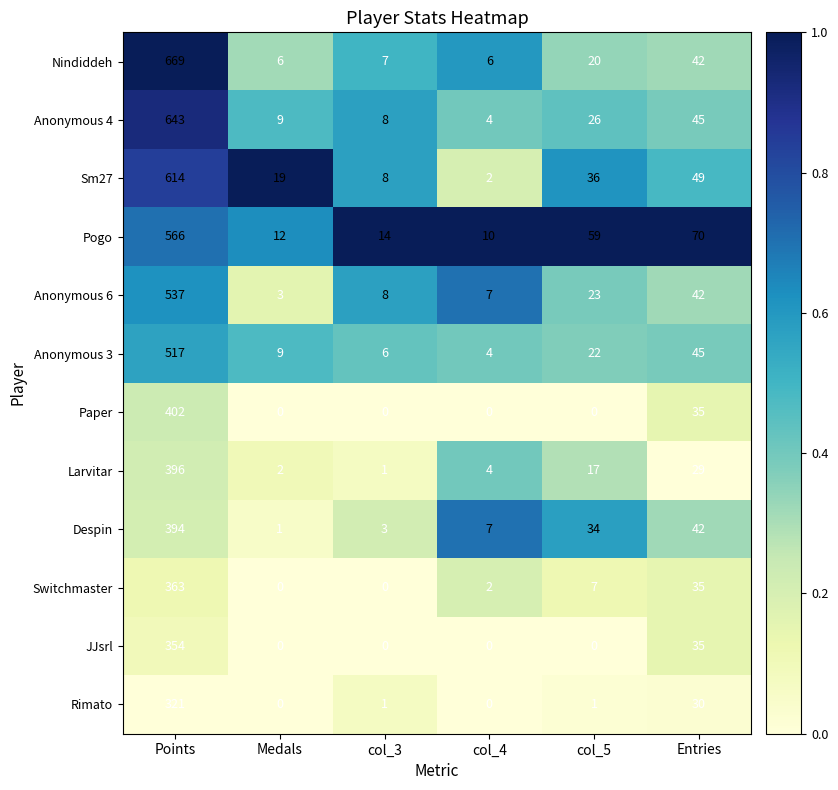

True or false: Larvitar has a value of 92 at Points.

False